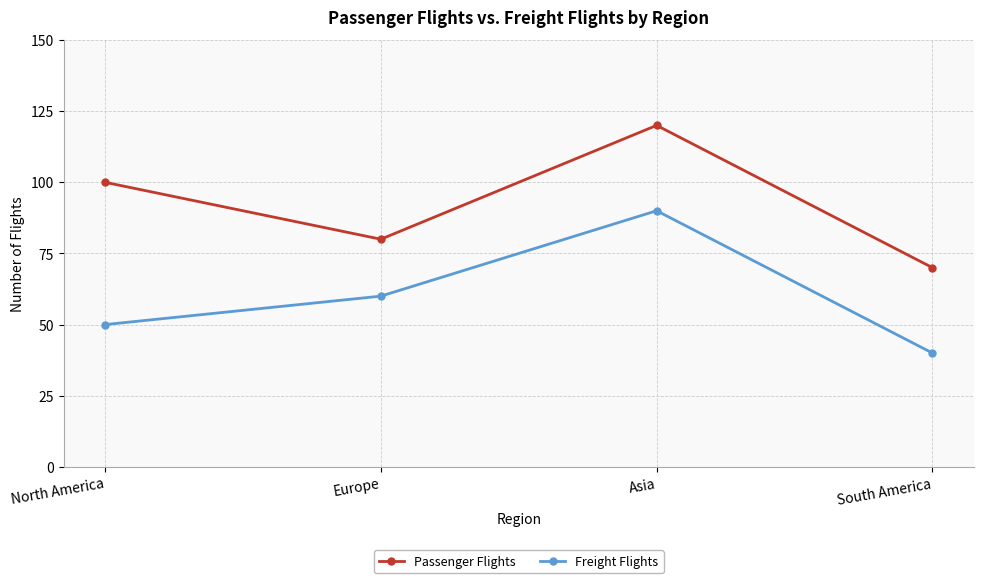

Rank the series at Asia from highest to lowest value.

Passenger Flights, Freight Flights